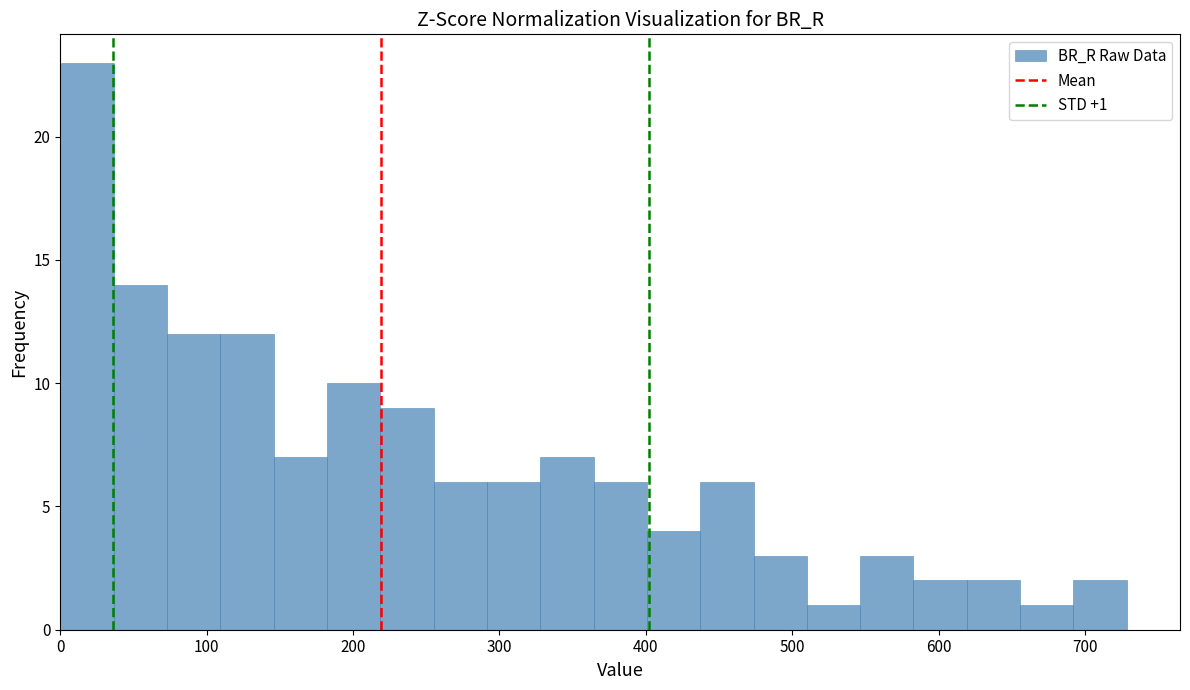

Read against the x-axis, roughly where is the centre of the tallest bar?

20